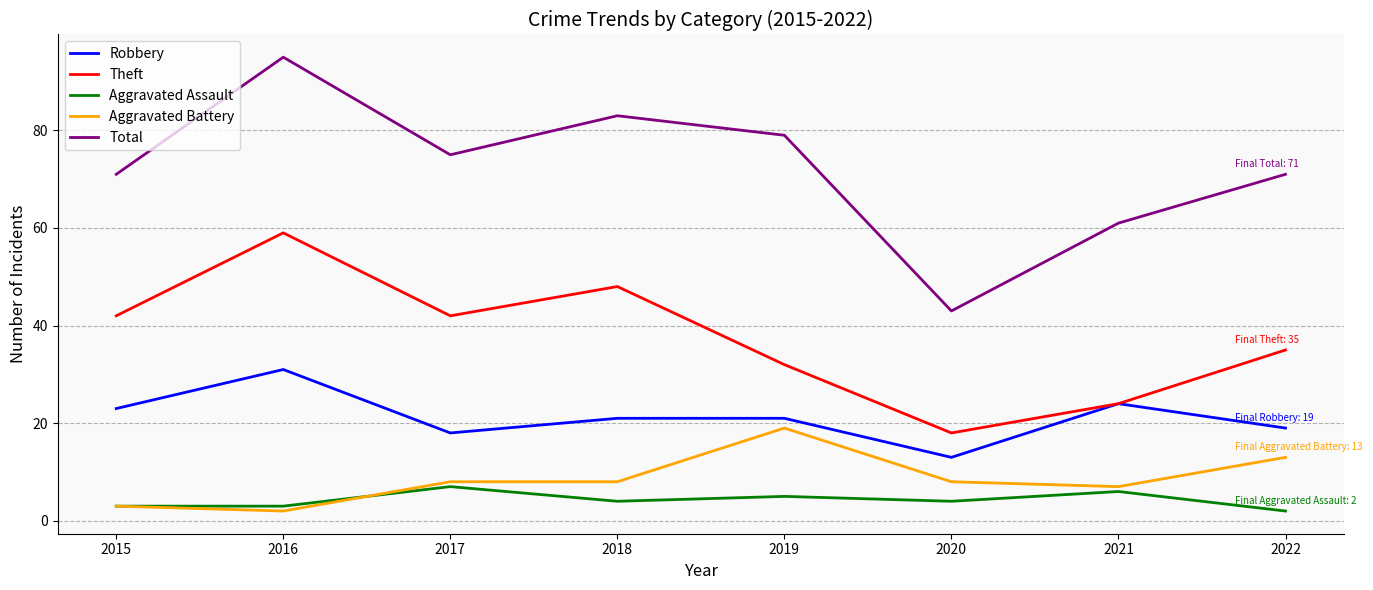

Which category has the lowest value in the Robbery series?

2020